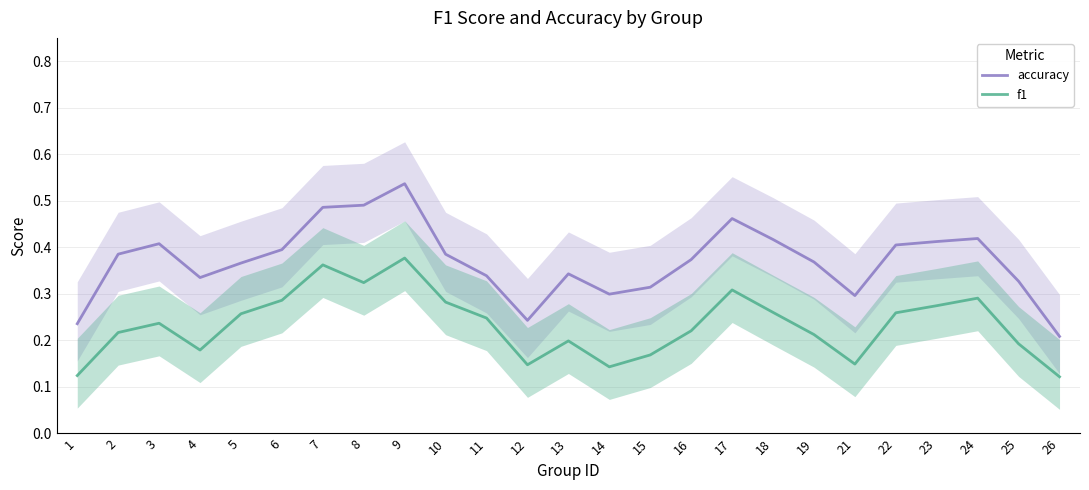

Is it true that f1 equals 0.2 at 13?

True